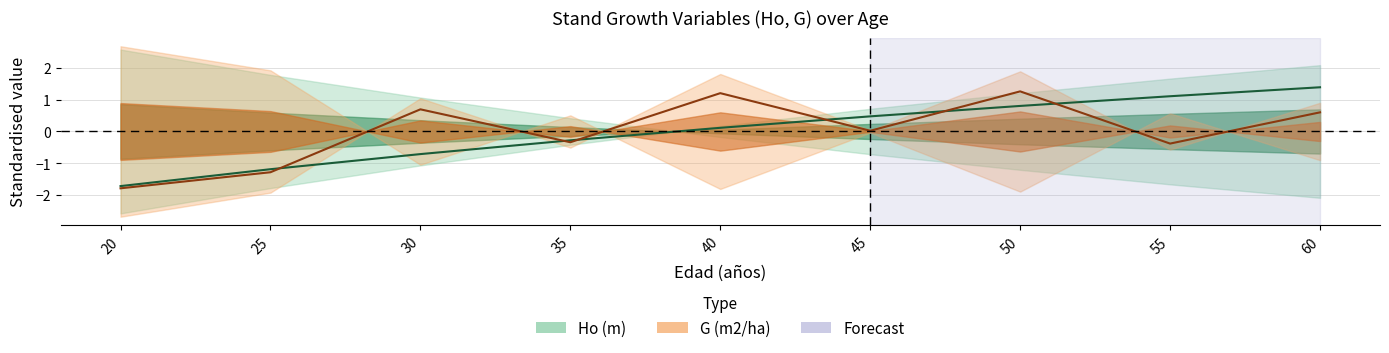

What is the difference between the maximum and minimum values in the G (m2/ha) series?

3.1